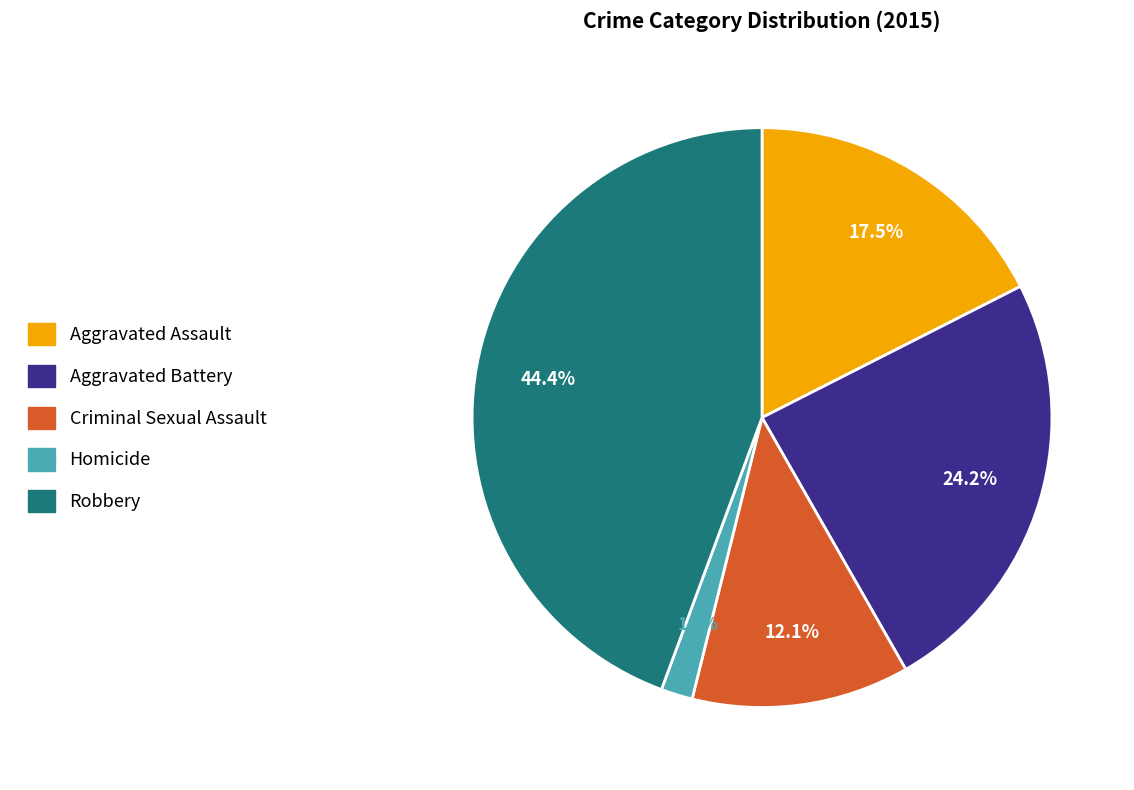

How many segments does this pie chart have?

5